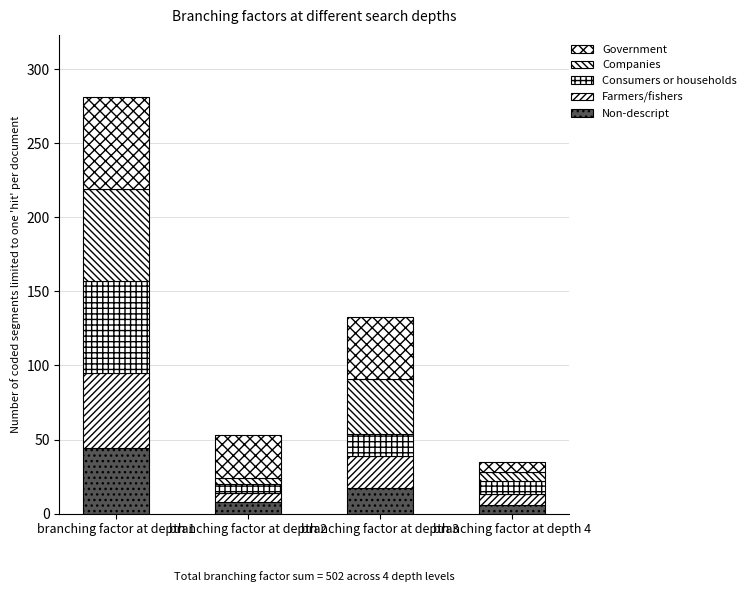

Count the number of categories in the chart.

4